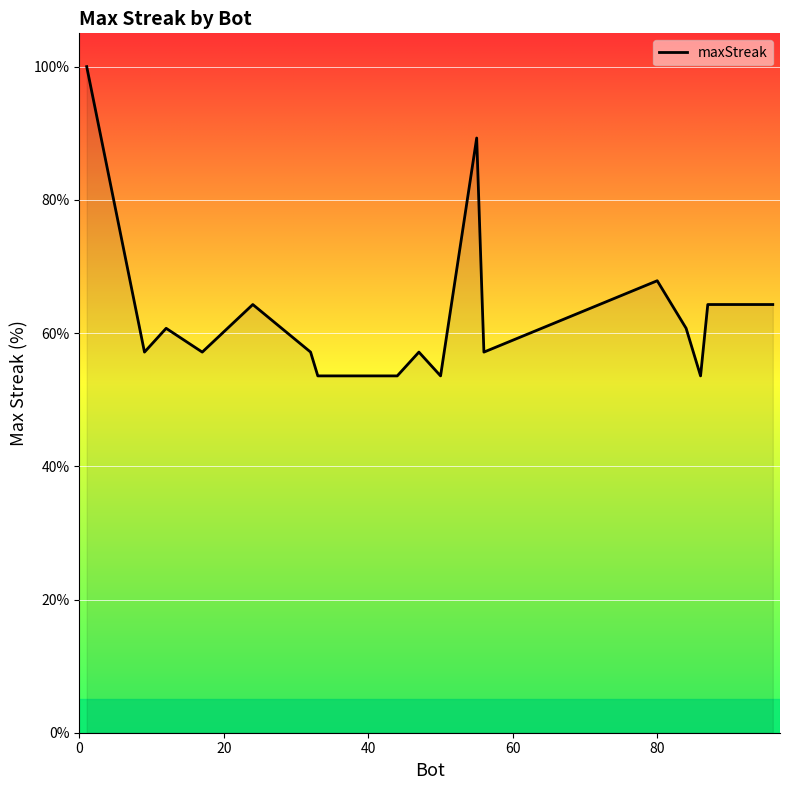

What is the greatest value displayed?

100.0